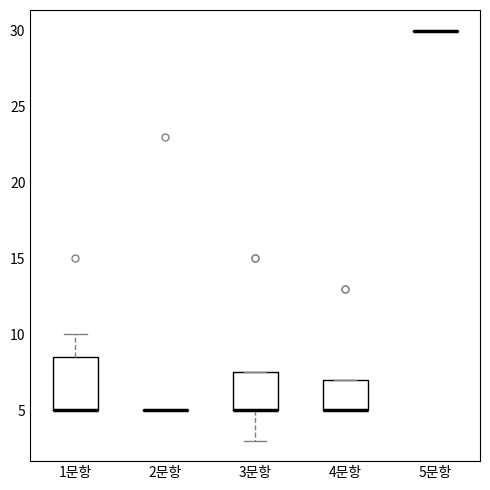

Reading left to right, transcribe this box plot: for each box, give where its median line is, the range the box spans, and where its two whiskers end, as read against the y-axis. The values are not printed on the chart, so give them approximately, as read against the axis.

1문항: median 5.0 (drawn on the box's lower edge), box 5.0 to 8.5, whiskers 5.0 to 10.0
2문항: box collapsed to a line at 5.0, whiskers 5.0 to 5.0
3문항: median 5.0 (drawn on the box's lower edge), box 5.0 to 7.5, whiskers 3.0 to 7.5
4문항: median 5.0 (drawn on the box's lower edge), box 5.0 to 7.0, whiskers 5.0 to 7.0
5문항: box collapsed to a line at 30.0, whiskers 30.0 to 30.0